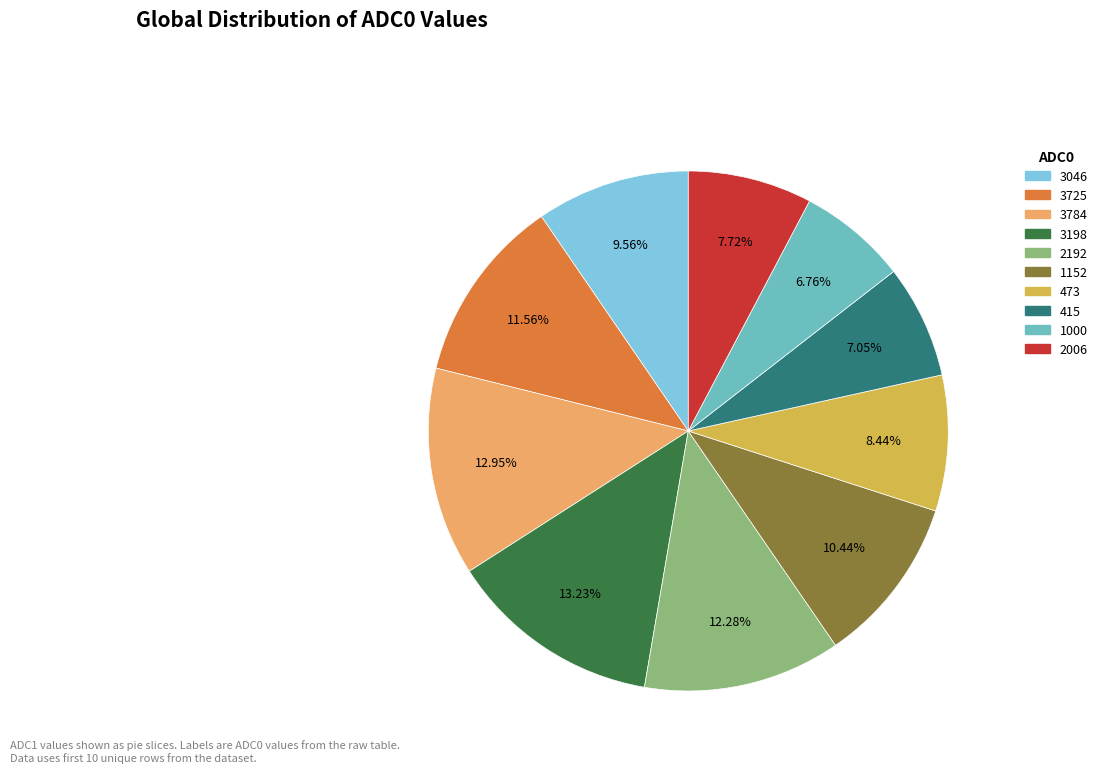

Which has a higher value, 3046 or 1000?

3046